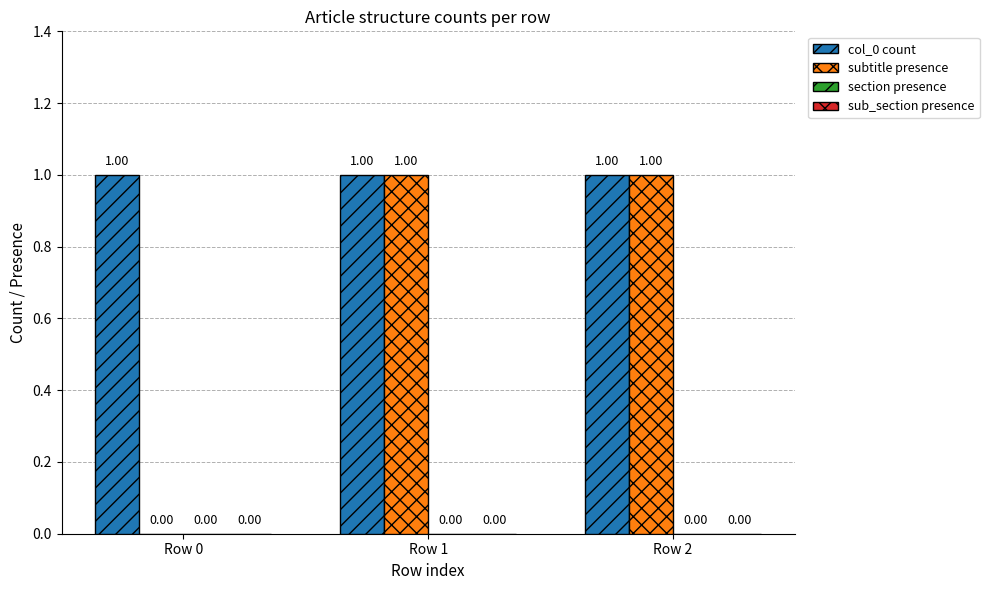

The subtitle presence series shows 0 at Row 0. True or false?

True